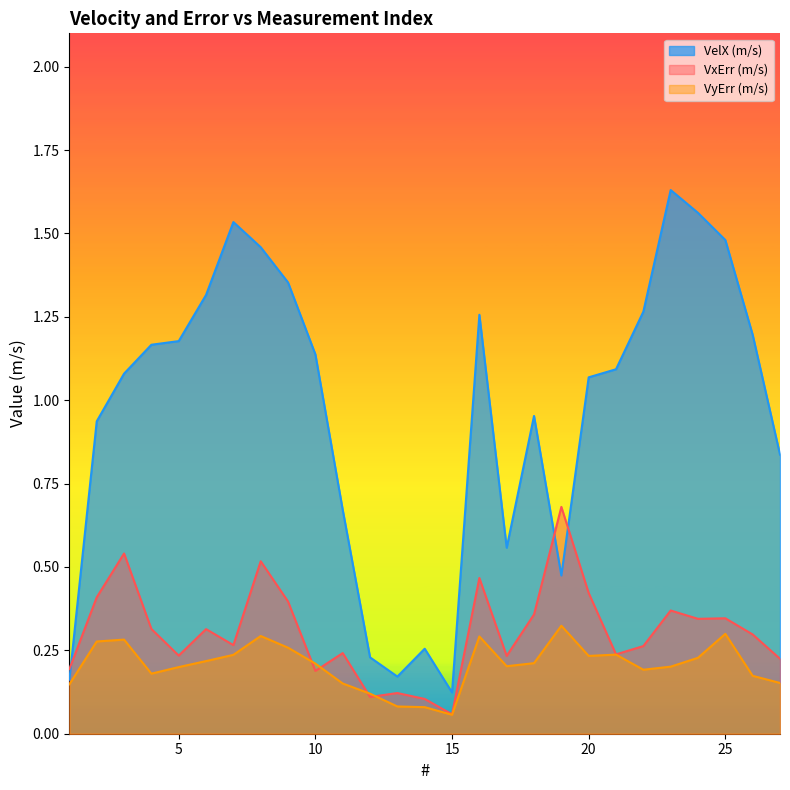

What is the spread (max minus min) of values at 14?

0.2